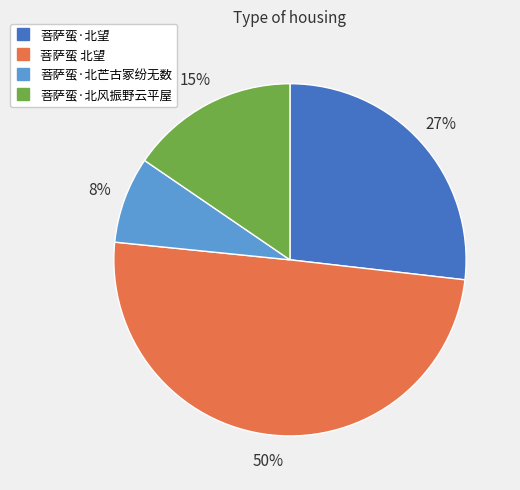

What percentage is the 菩萨蛮·北风振野云平屋 slice, to the nearest percent?

15%